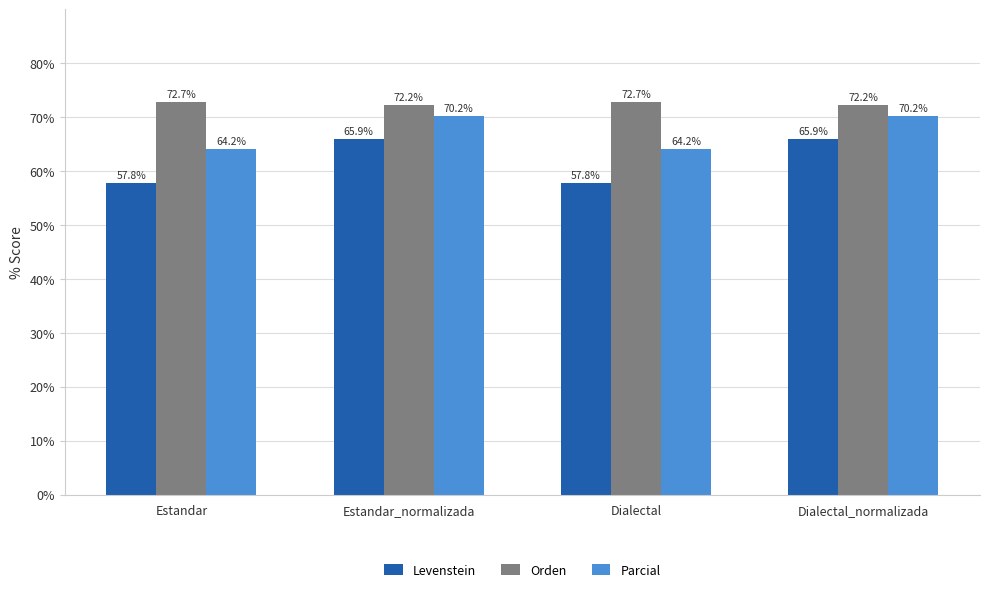

What is the maximum value shown in the chart?

72.7